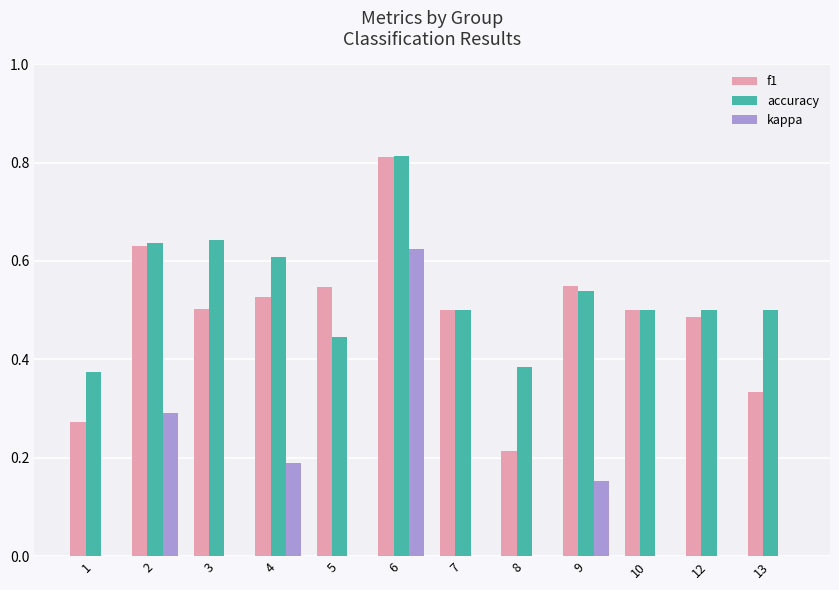

Is it true that kappa equals -0.2 at 5?

True